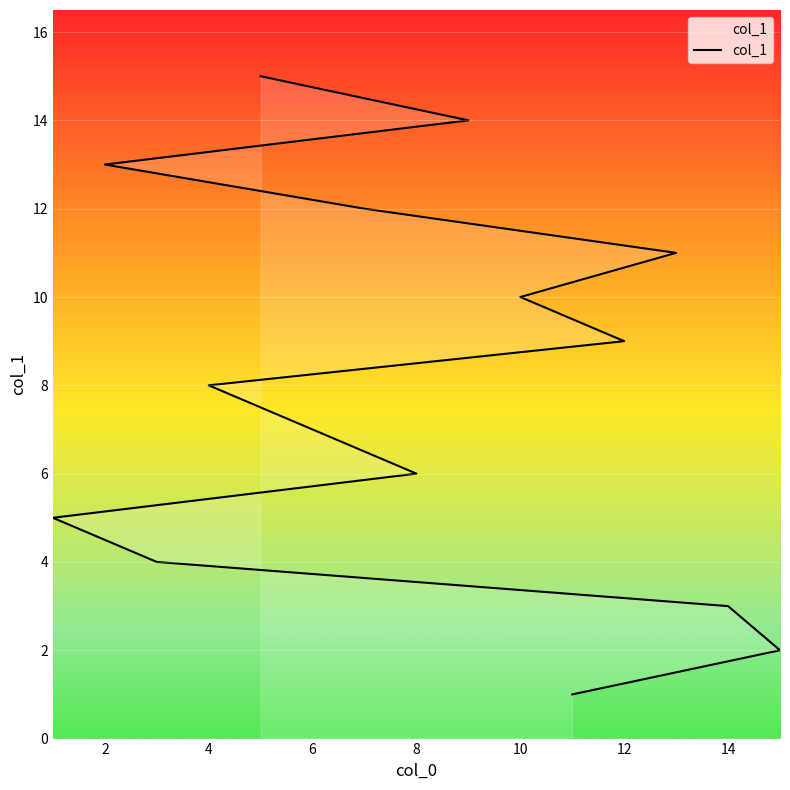

What is the label of the 13th point from the left?

2